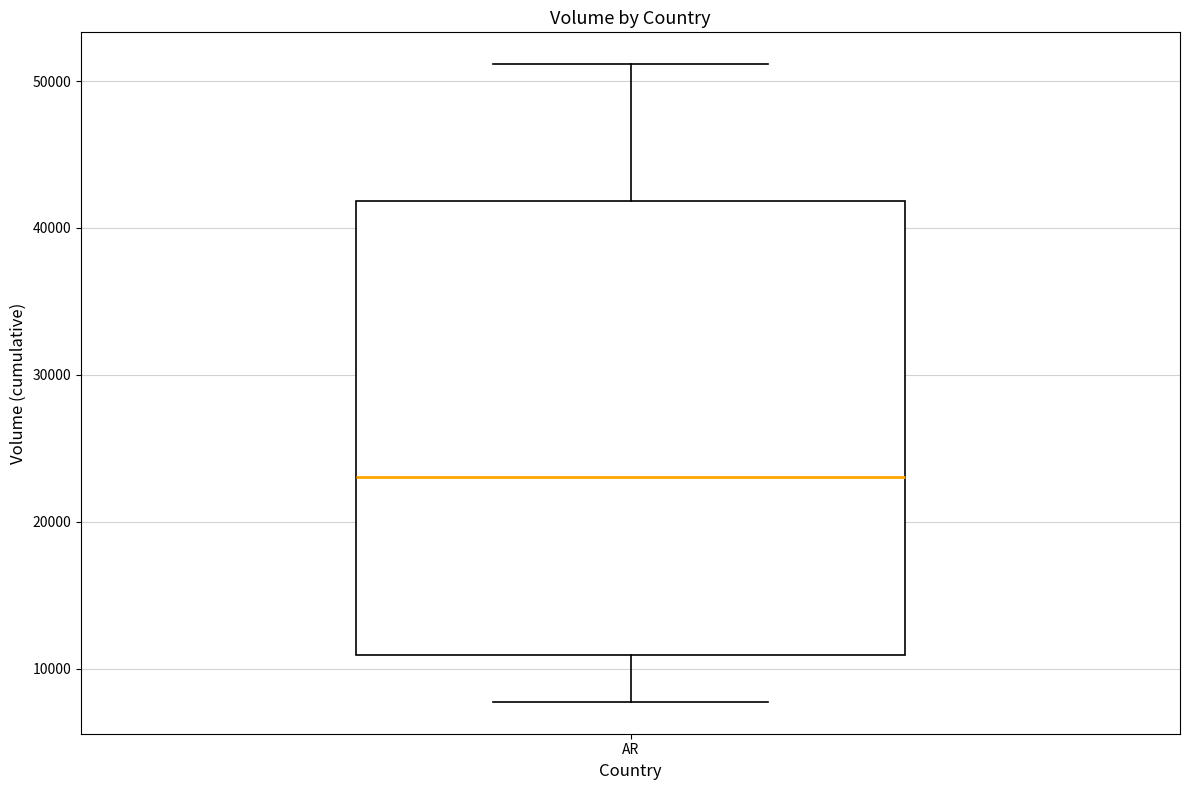

Where does the lower whisker of the box for AR end on the y-axis? The values are not printed on the chart, so give them approximately, as read against the axis.

8000